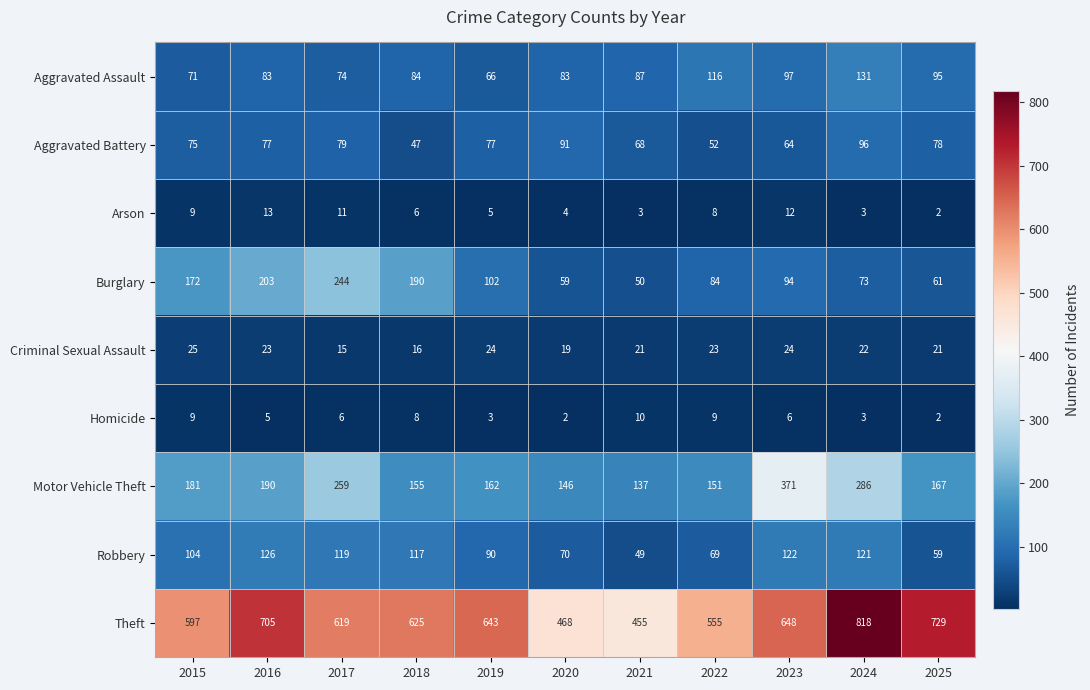

The value of Arson at 2016 is 23. True or false?

False